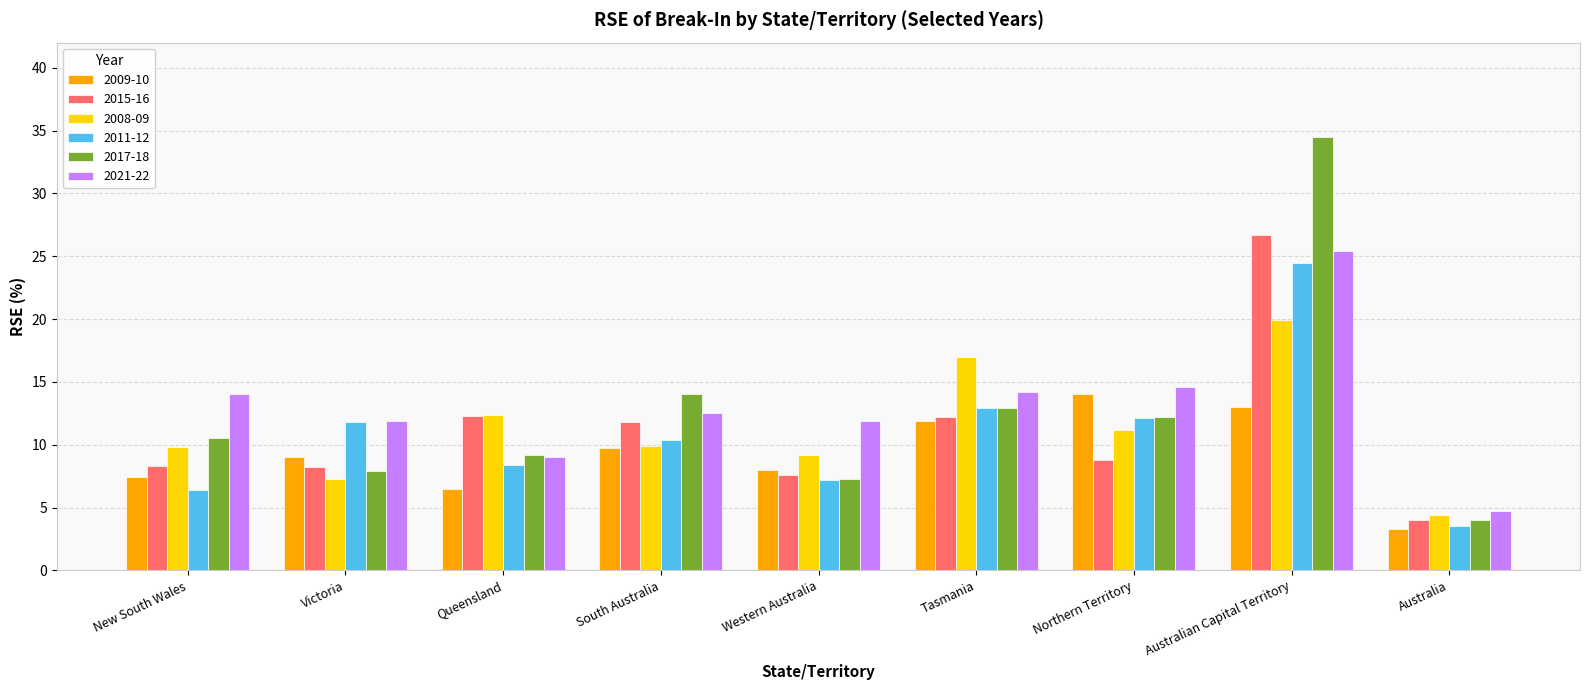

What is the value of the 2021-22 bar at the 8th from the left?

25.4